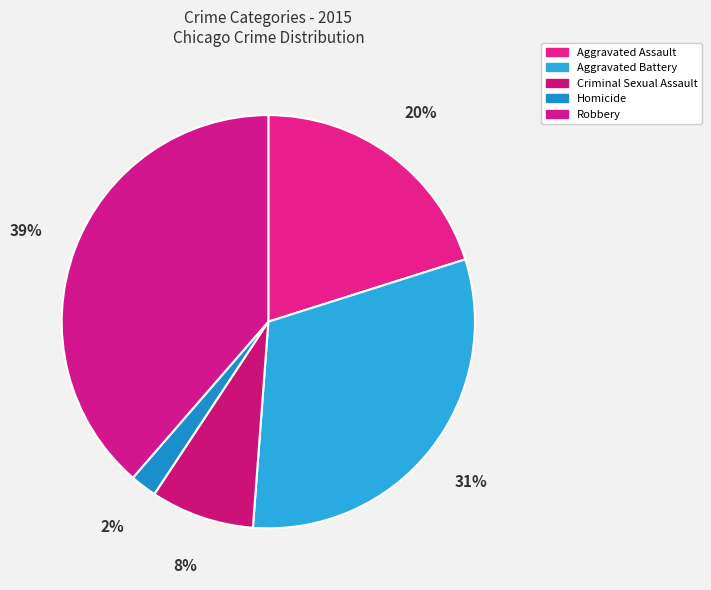

The Criminal Sexual Assault slice represents 8% of the pie. True or false?

True